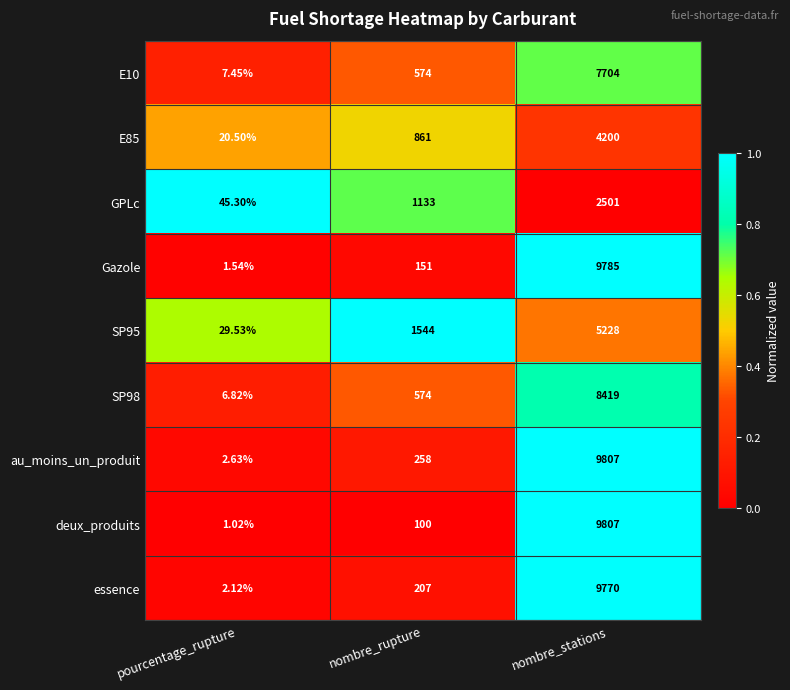

Which series has the widest spread of values?

deux_produits